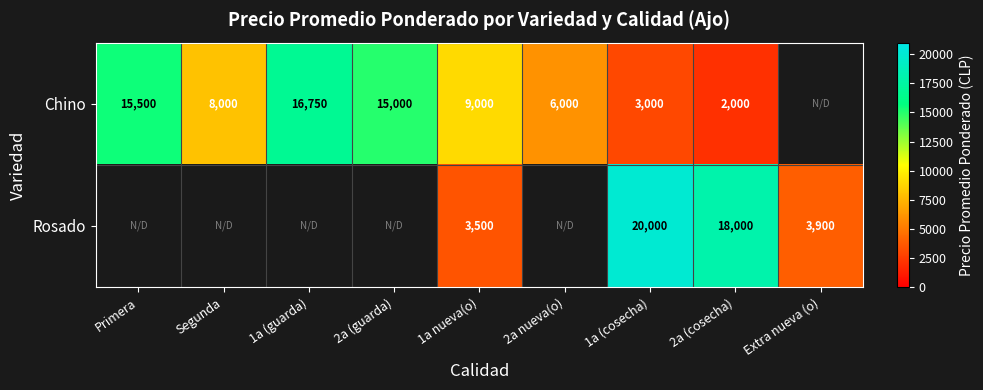

At how many categories does at least one series exceed 19749?

1